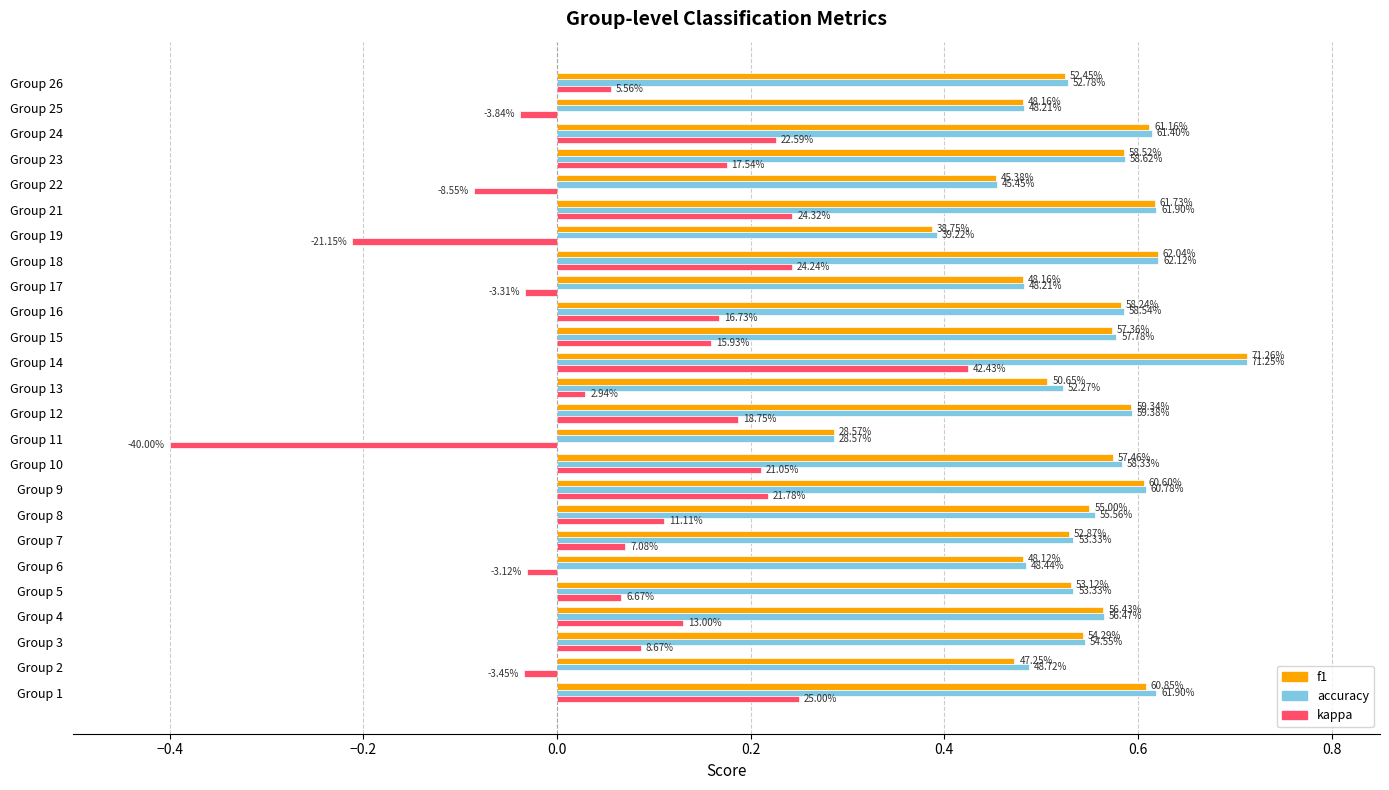

At how many categories does at least one series exceed 0?

25